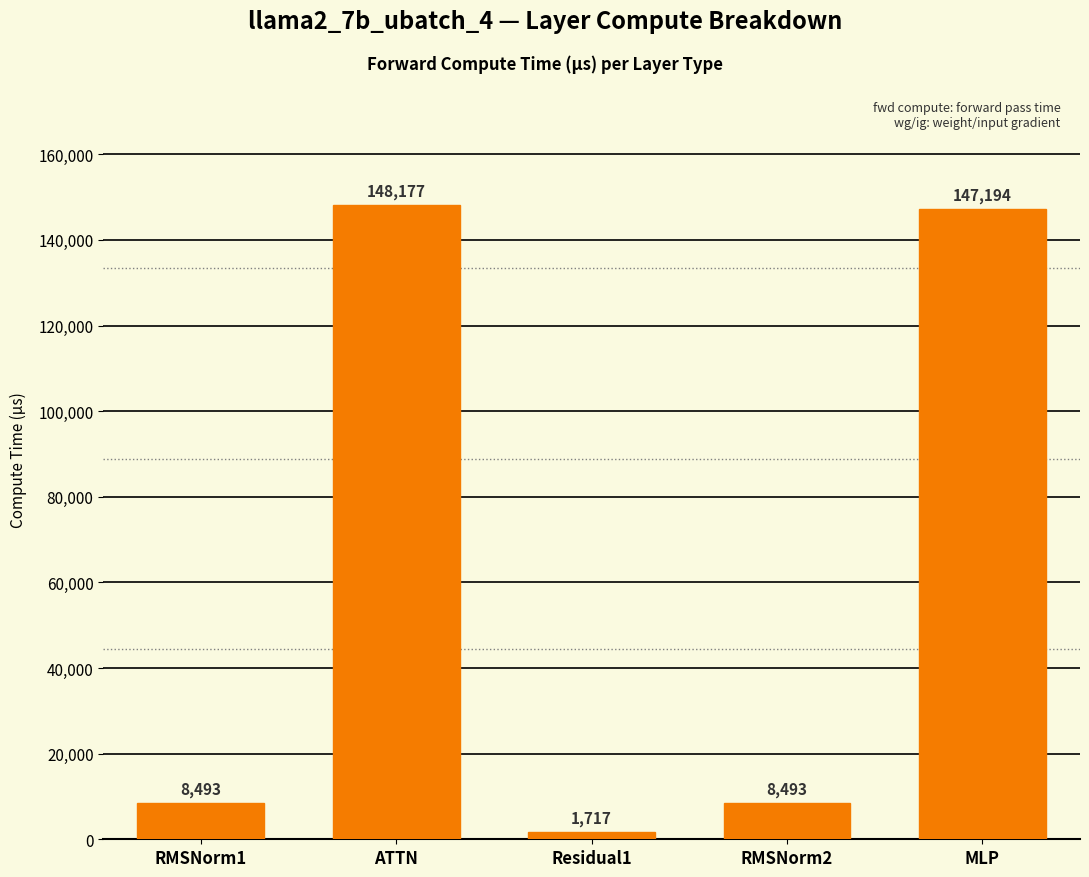

Are the bars grouped side by side (vs. stacked)?

No